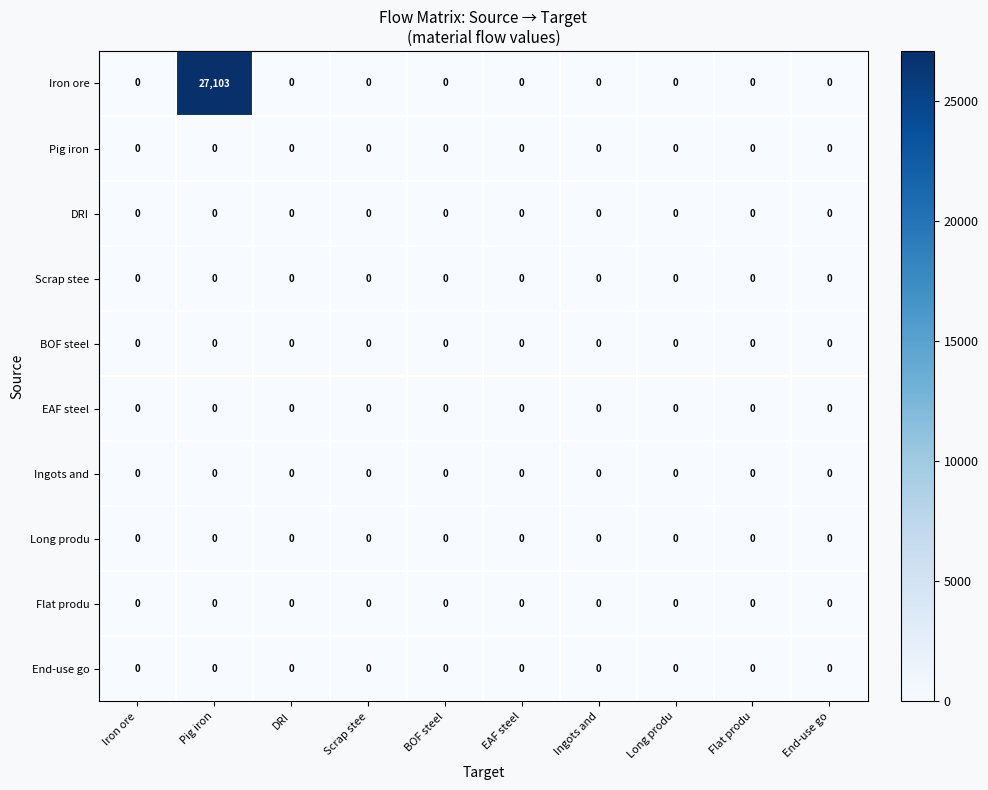

Count the number of categories in the chart.

10